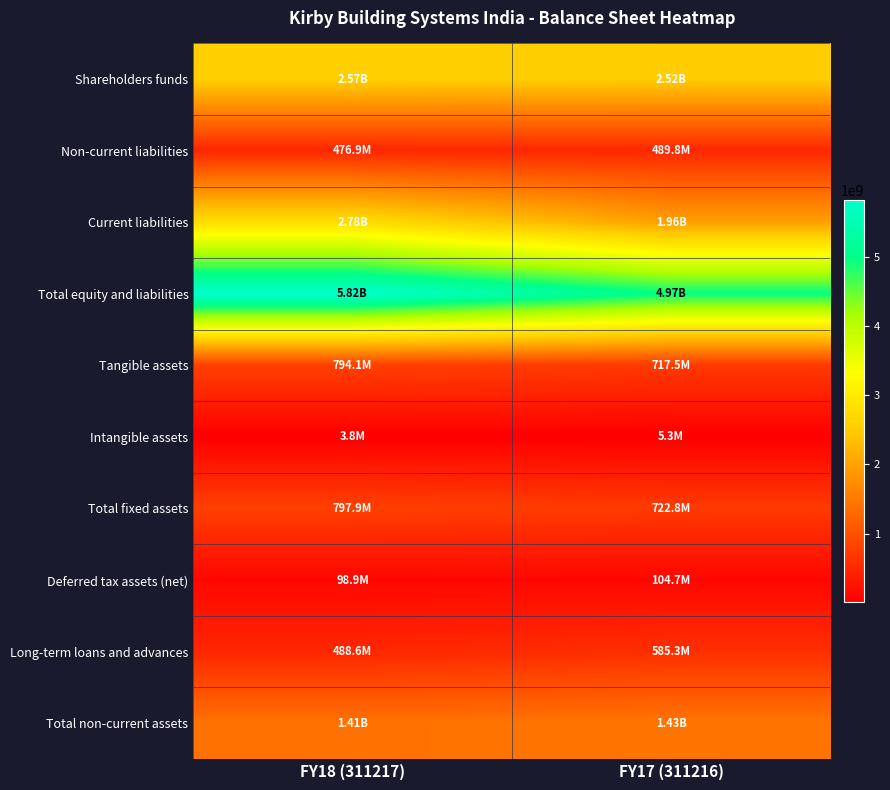

How many distinct data groups are displayed?

10